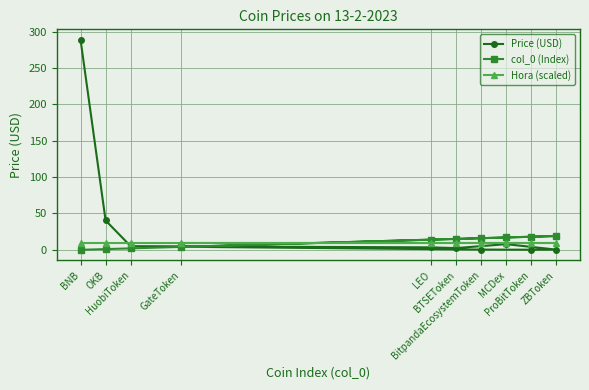

What are all the series names shown in the legend?

Price (USD), col_0 (Index), Hora (scaled)